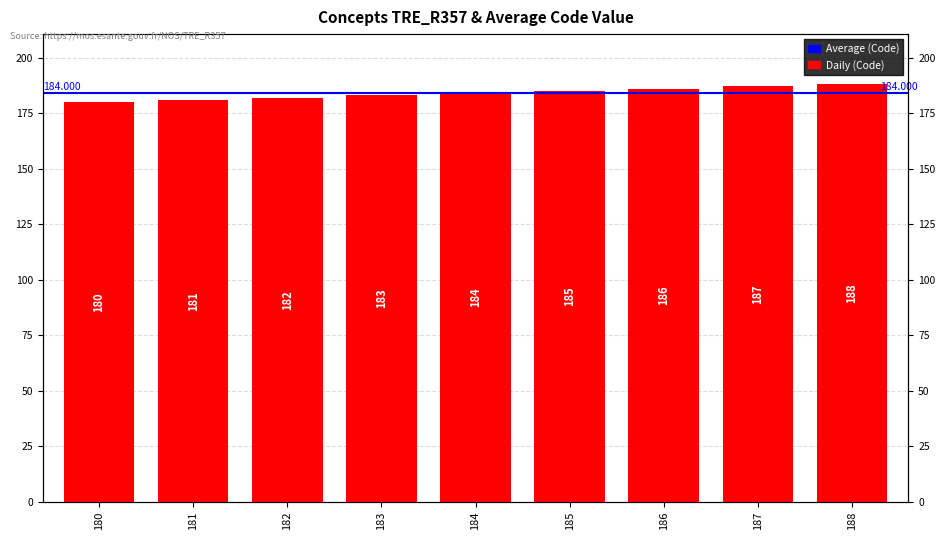

How many categories are shown in the chart?

9